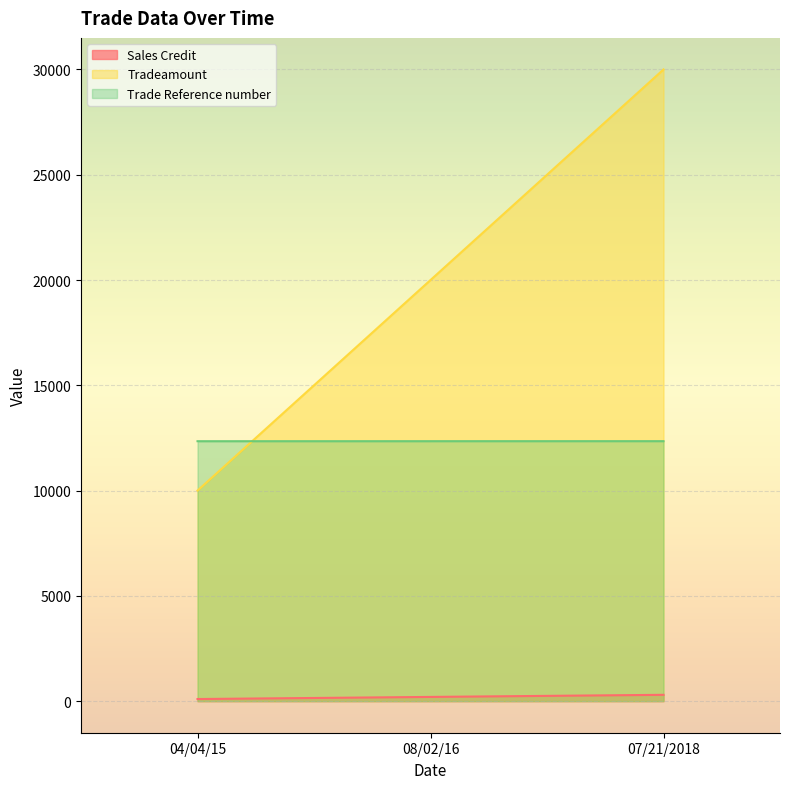

Reading left to right, what are all the values shown in this chart?

Sales Credit: 04/04/15=100	08/02/16=200	07/21/2018=300
Tradeamount: 04/04/15=10000	08/02/16=20000	07/21/2018=30000
Trade Reference number: 04/04/15=12345	08/02/16=12346	07/21/2018=12347